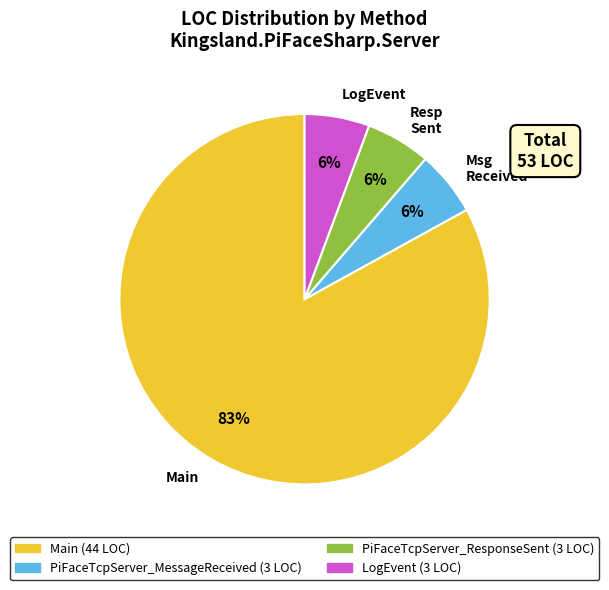

Which category has the biggest portion of the pie?

Main